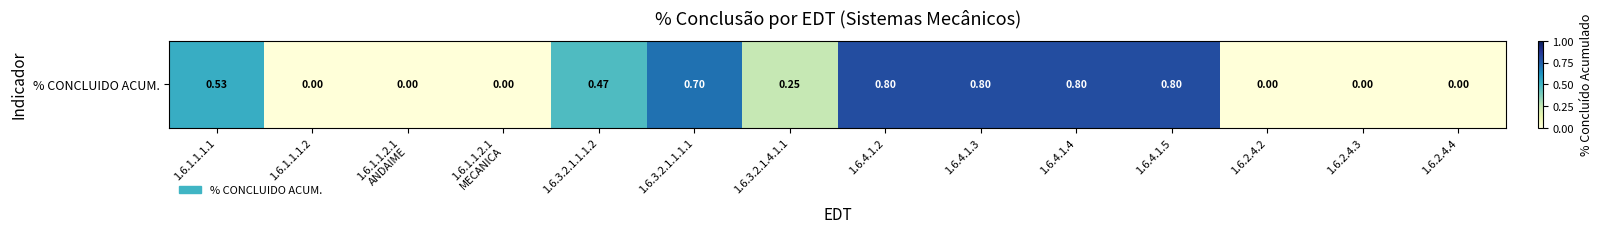

Reading right to left, transcribe all the data shown in this chart.

0.0	0.0	0.0	0.8	0.8	0.8	0.8	0.2	0.7	0.5	0.0	0.0	0.0	0.5